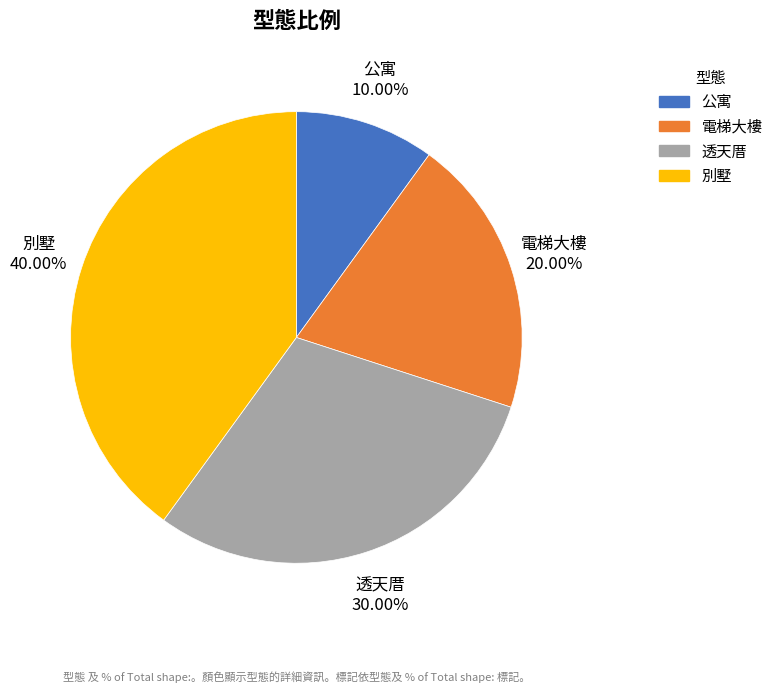

True or false: 透天厝 accounts for 30% of the total.

True